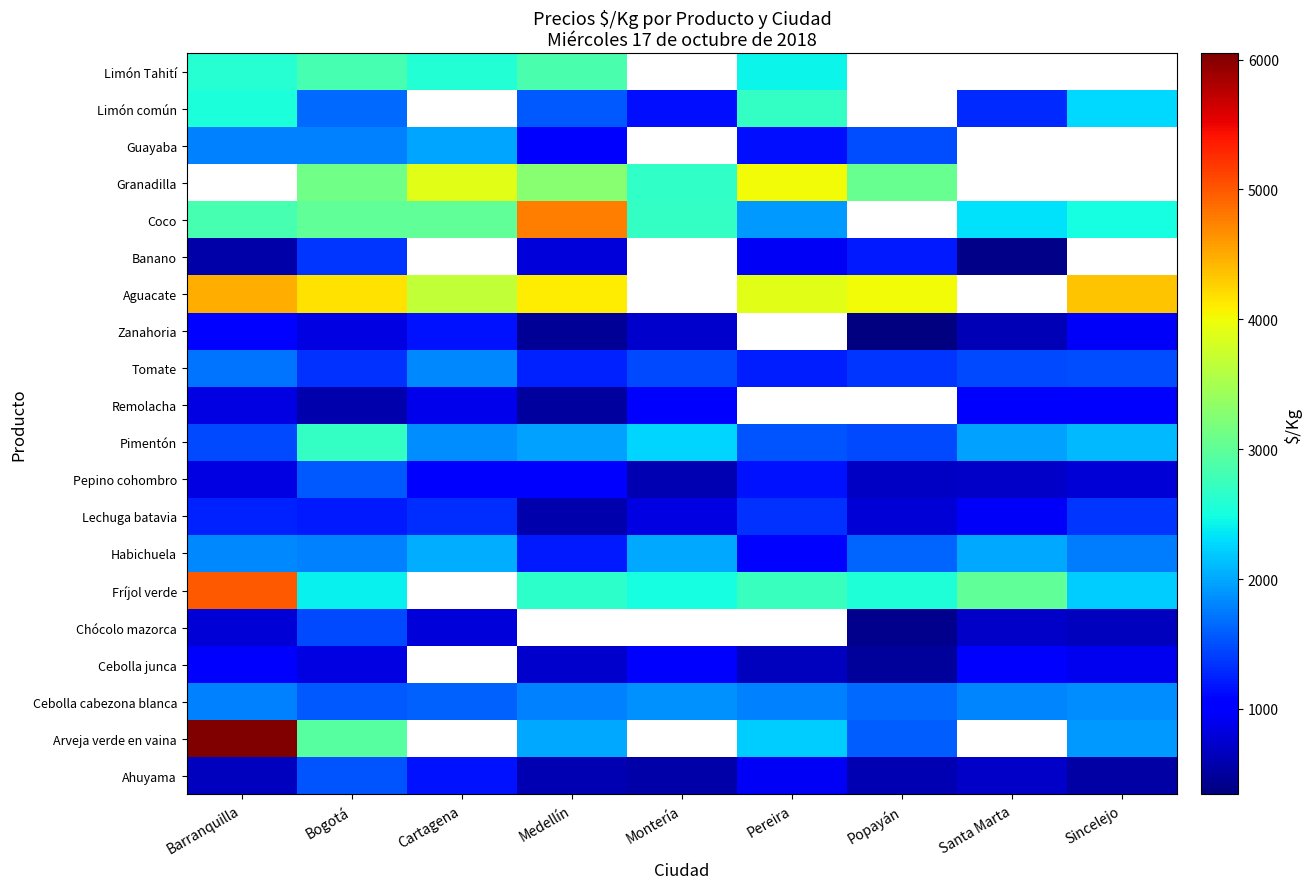

At how many categories does at least one series exceed 3965?

6